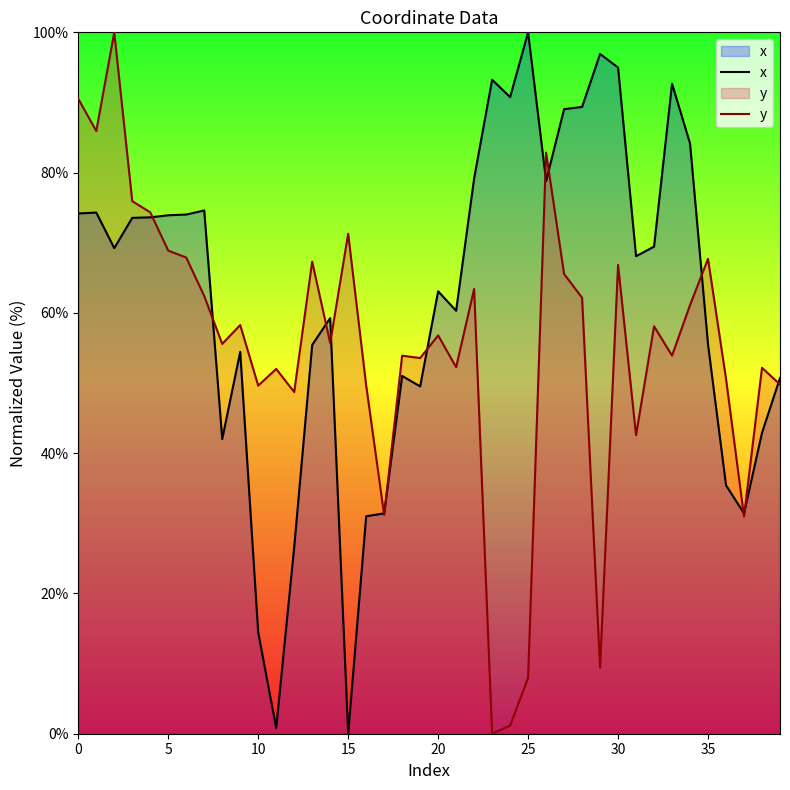

Which series has the largest total across all categories?

x